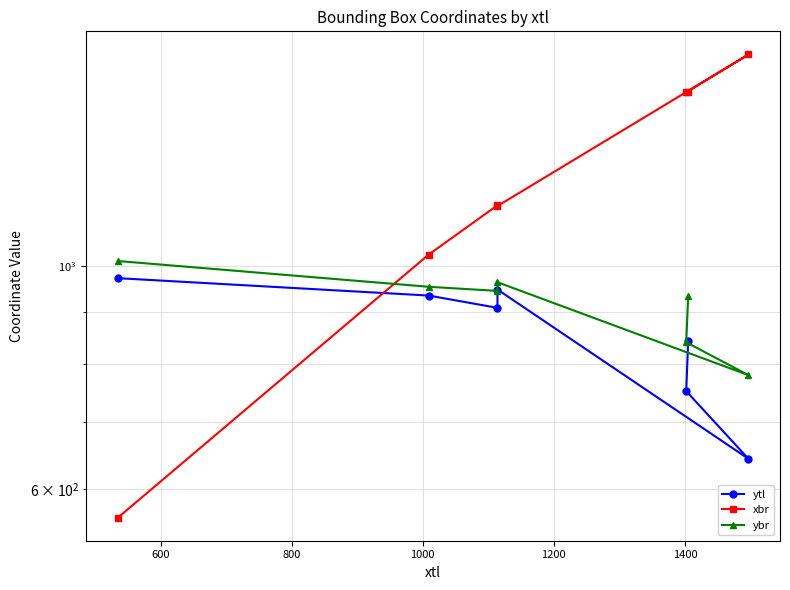

Rank the series at 1400 from highest to lowest value.

xbr, ybr, ytl